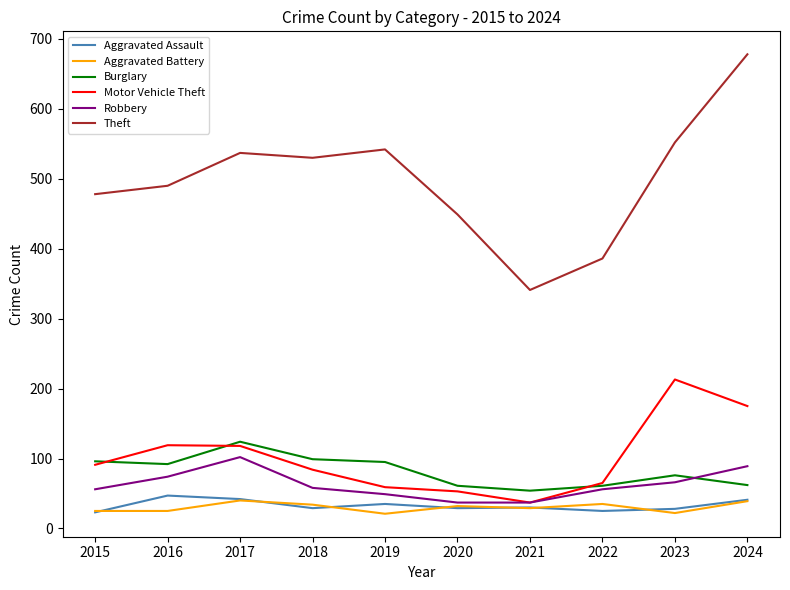

Between 2015 and 2017, which series saw the biggest shift?

Theft